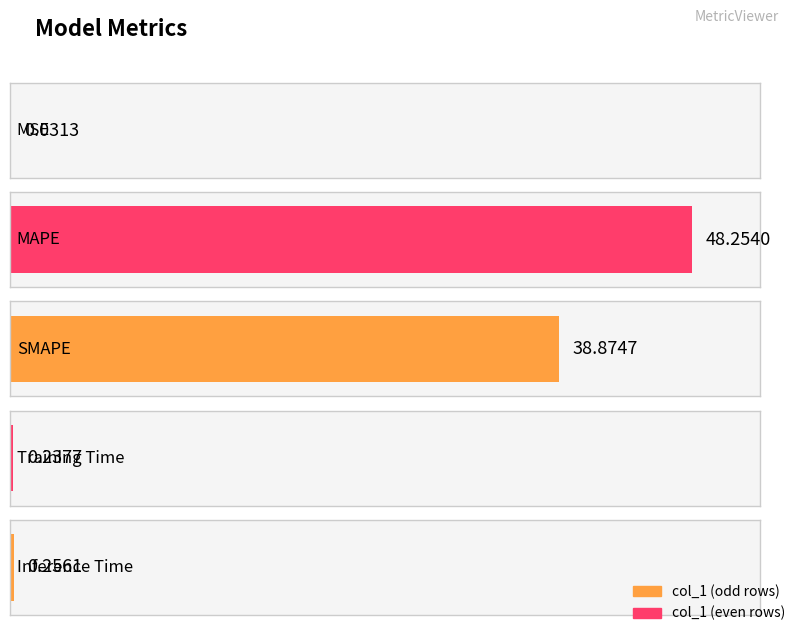

What is the difference between the values at SMAPE and MSE?

38.8